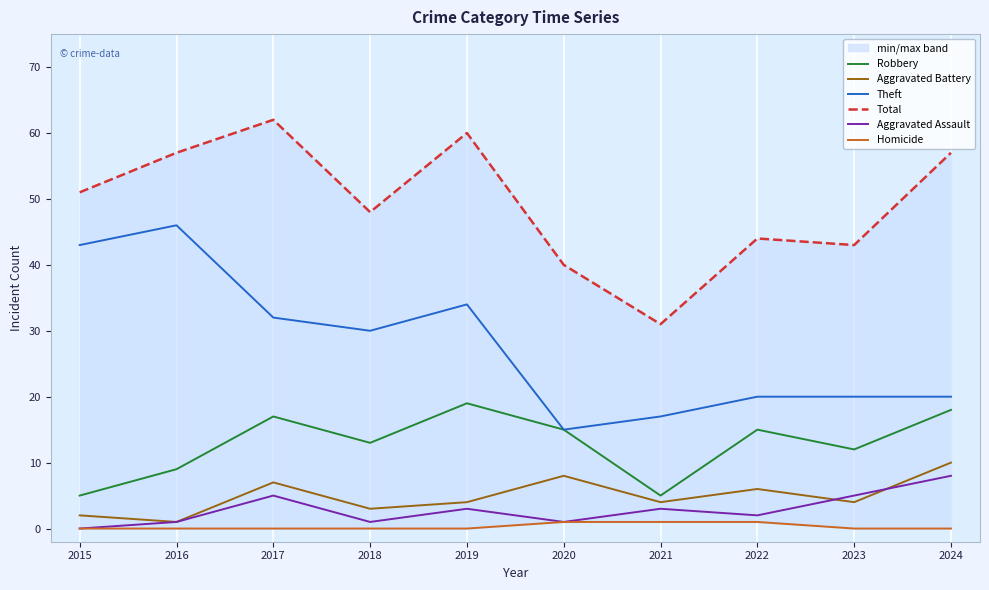

What is the average value of the Total series?

49